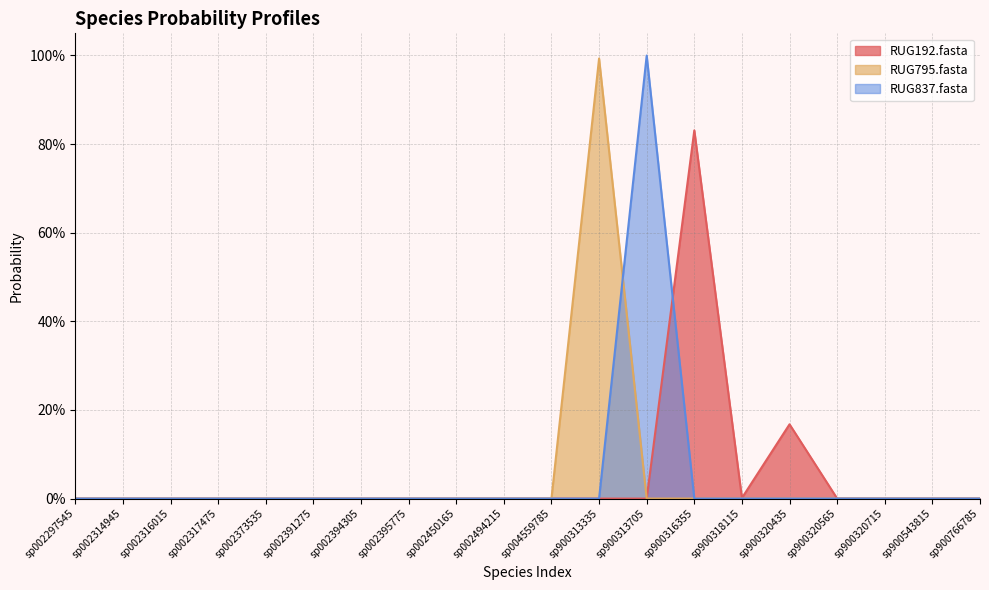

Where is the first local minimum for RUG837.fasta?

sp900318115